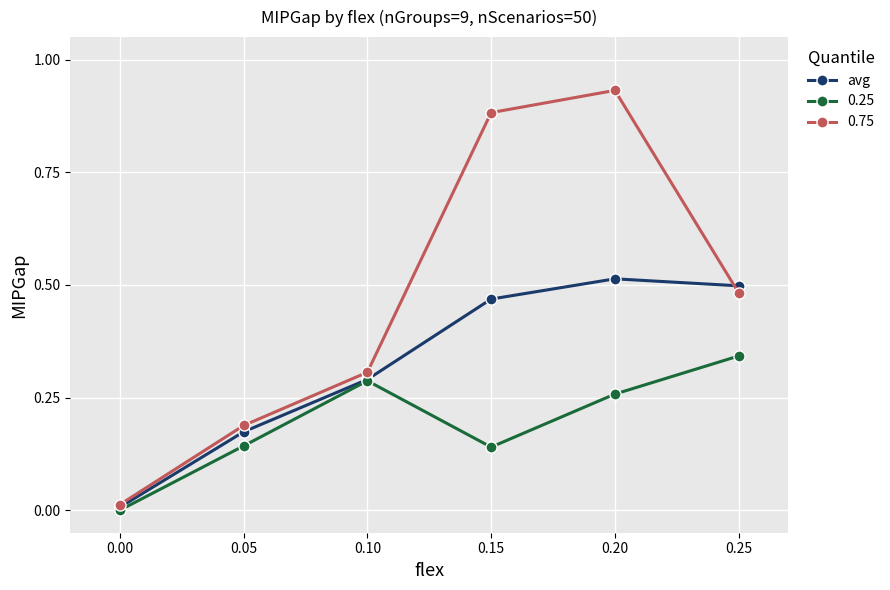

Which series changed the most between 0.00 and 0.25?

avg